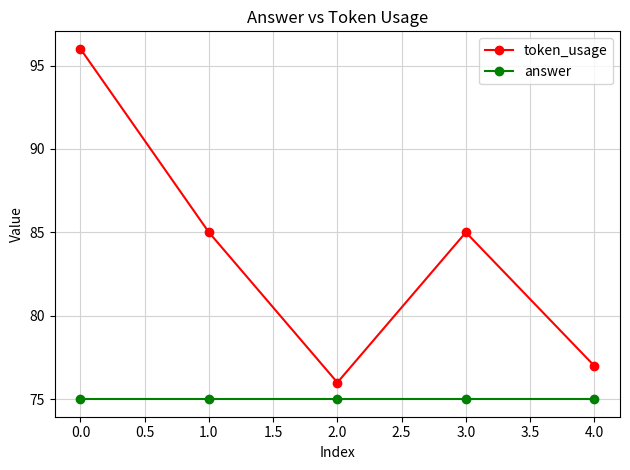

Does the chart have visible grid lines?

Yes